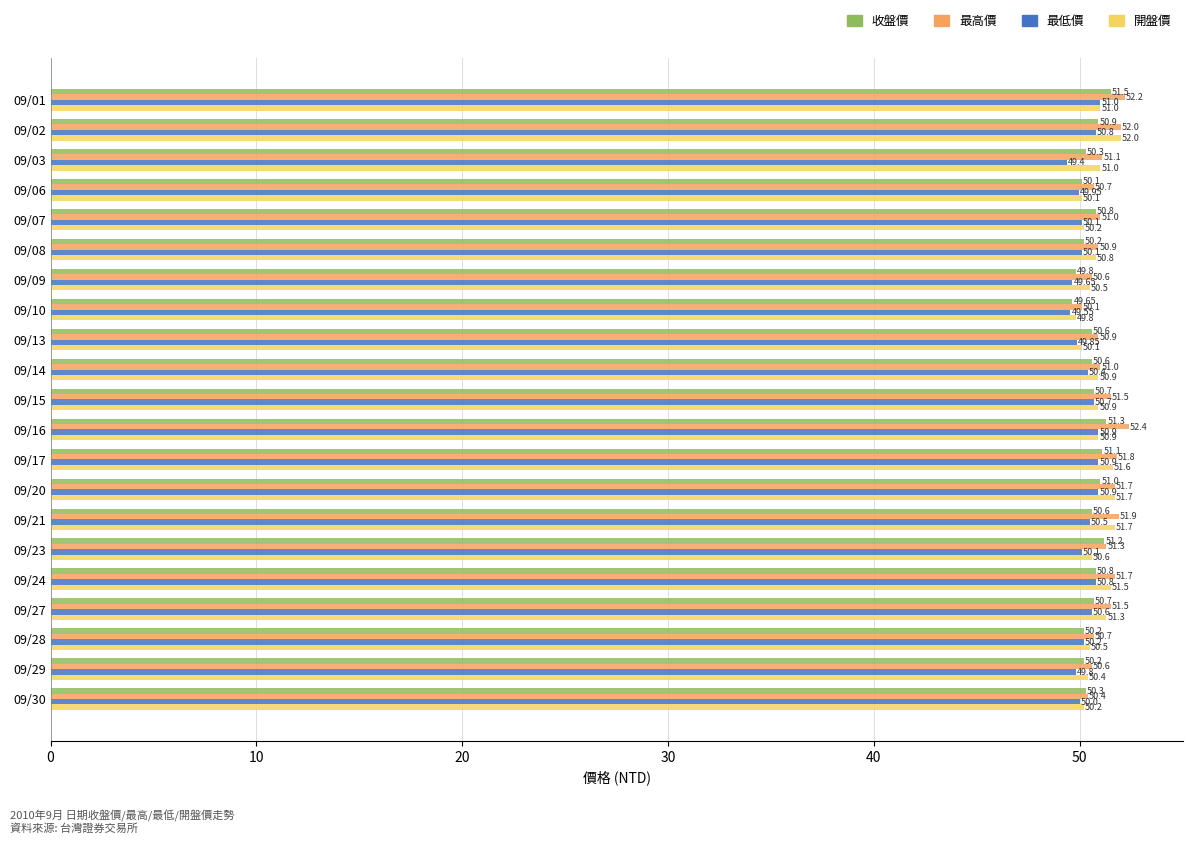

Which series has the largest total across all categories?

最高價